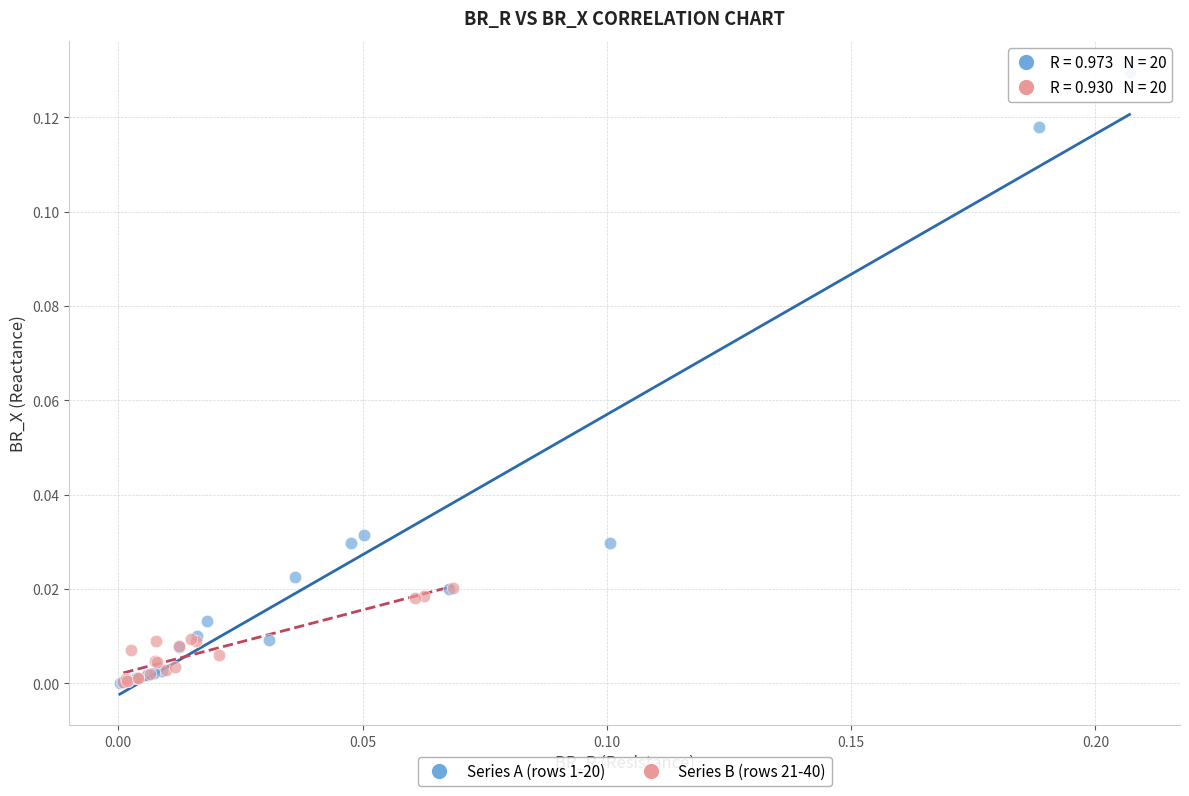

Which series has the largest Y range (max minus min)?

Series A (rows 1-20)